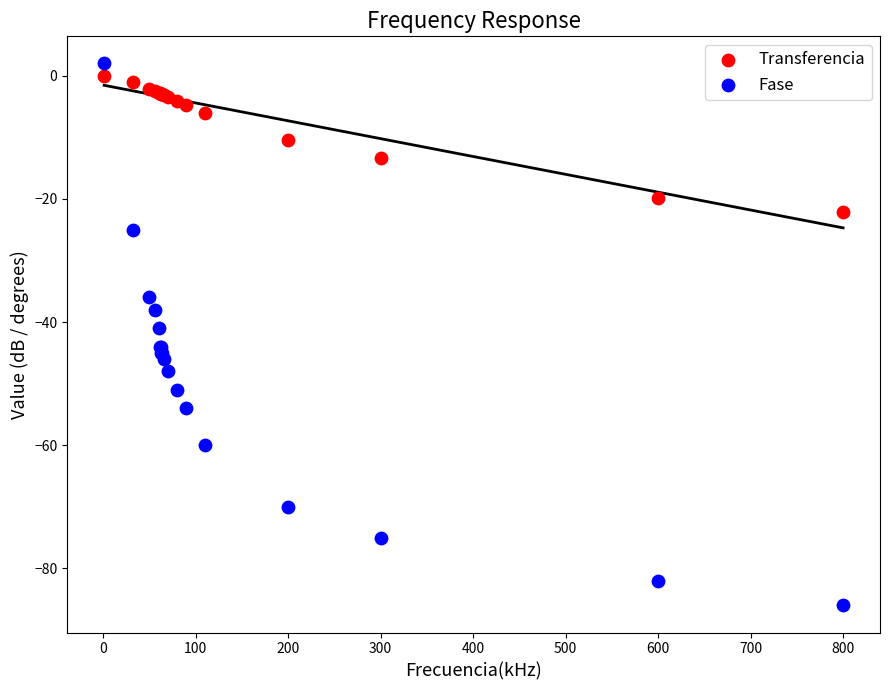

What is the X range (max minus min) for the scatter plot?

799.0